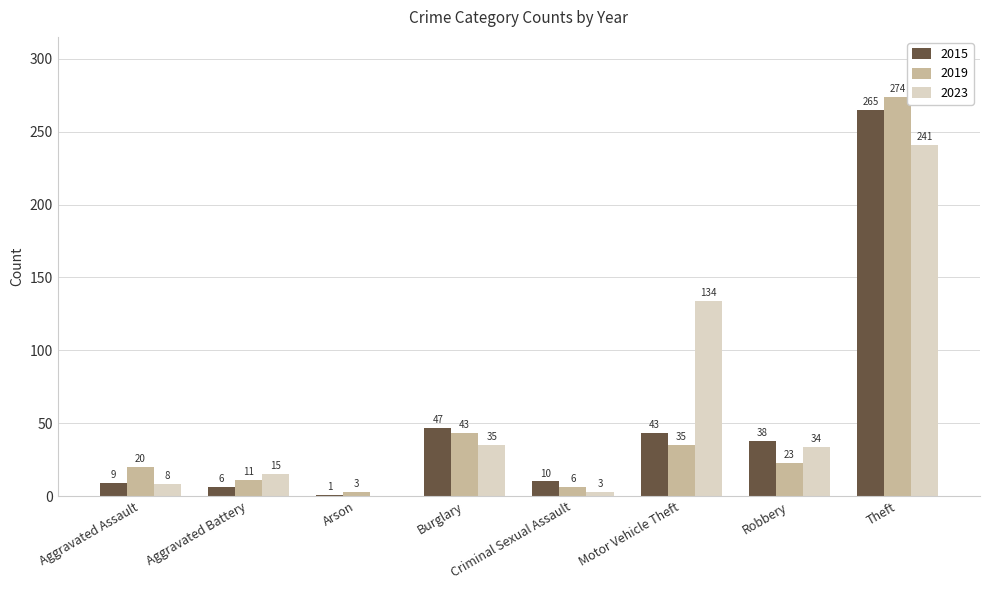

The value of 2019 at Theft is 104. True or false?

False